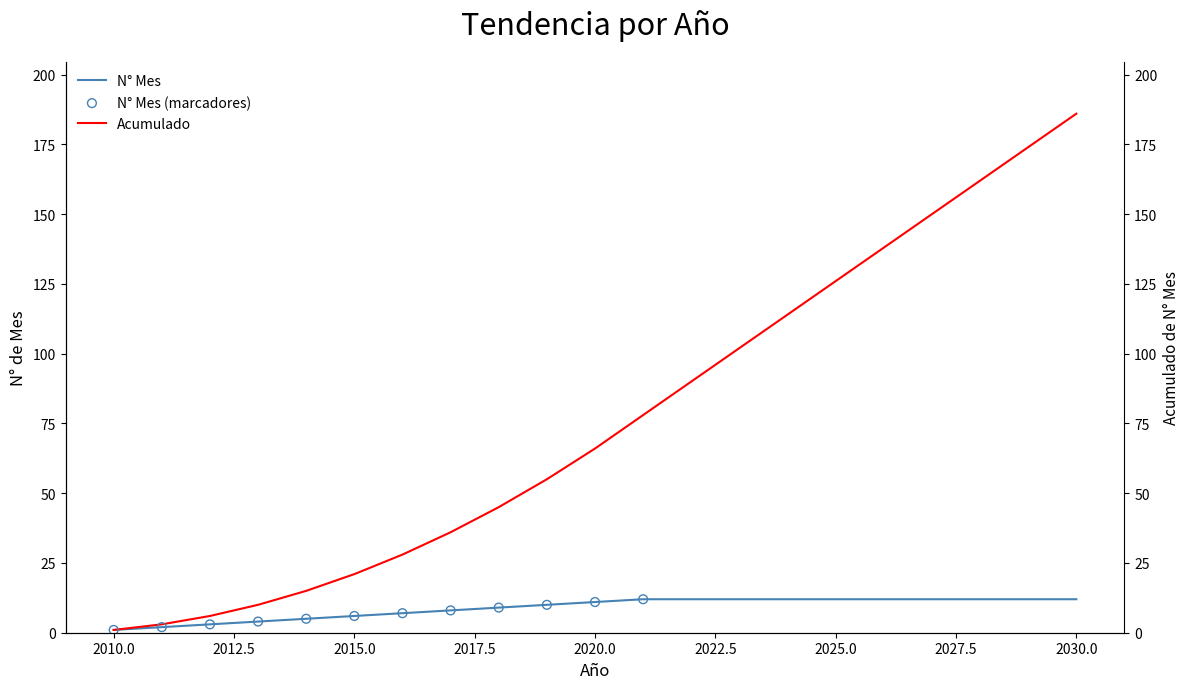

At how many categories does at least one series exceed 37?

13